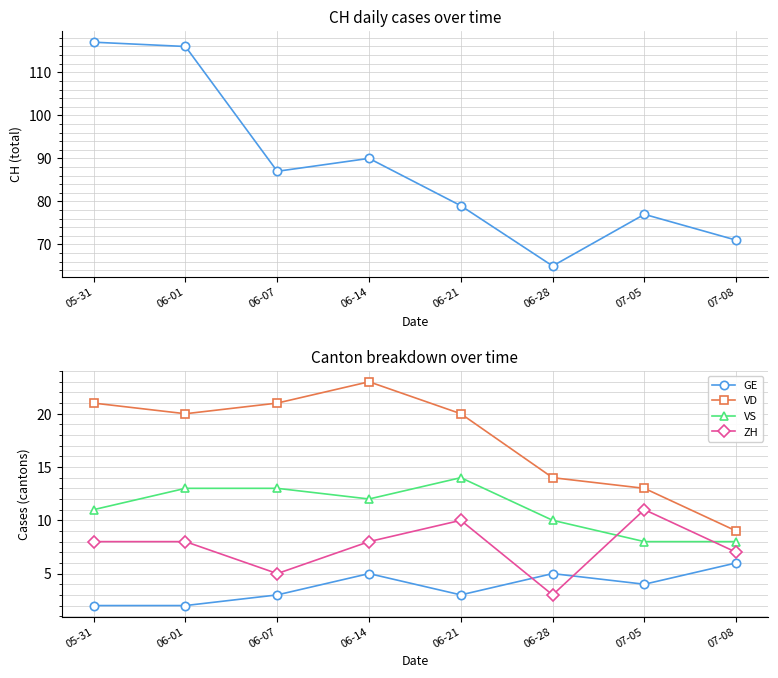

What position from the left is 07-05?

7